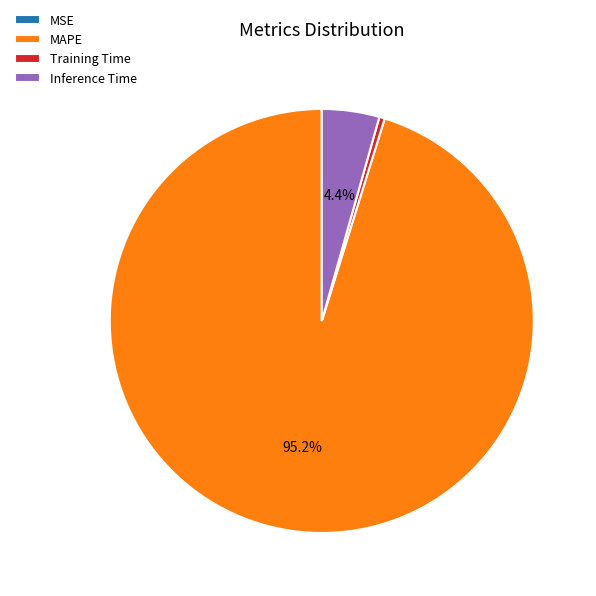

What is the majority slice?

MAPE